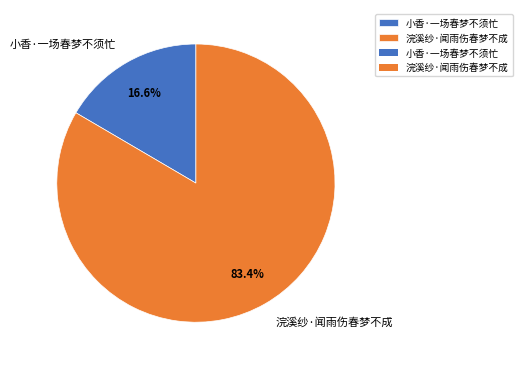

To the nearest percent, what is the combined percentage of 浣溪纱·闻雨伤春梦不成 and 小香·一场春梦不须忙?

100%